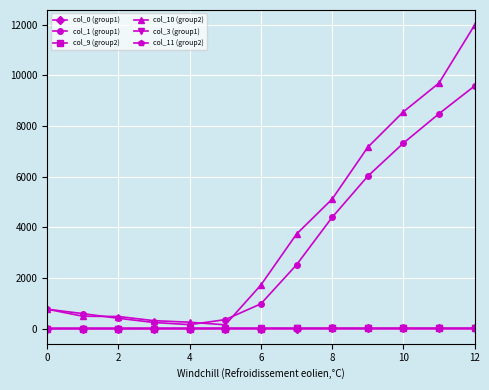

Which series has the largest total across all categories?

col_10 (group2)